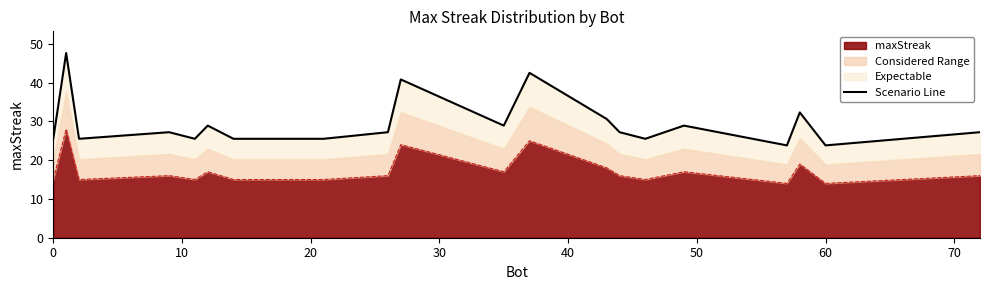

What is the minimum value shown in the chart?

23.8